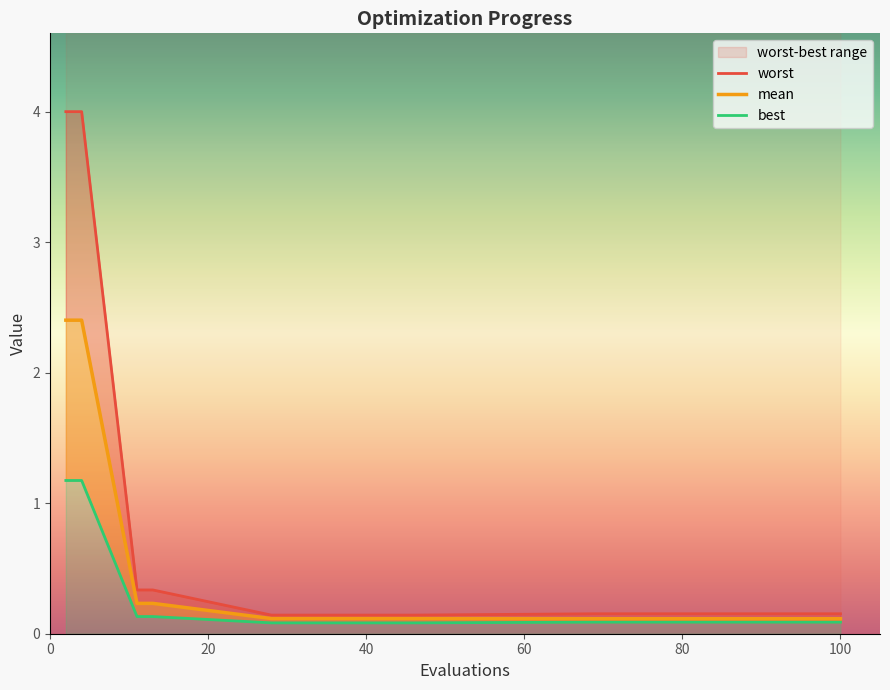

True or false: worst and best cross at least once.

False